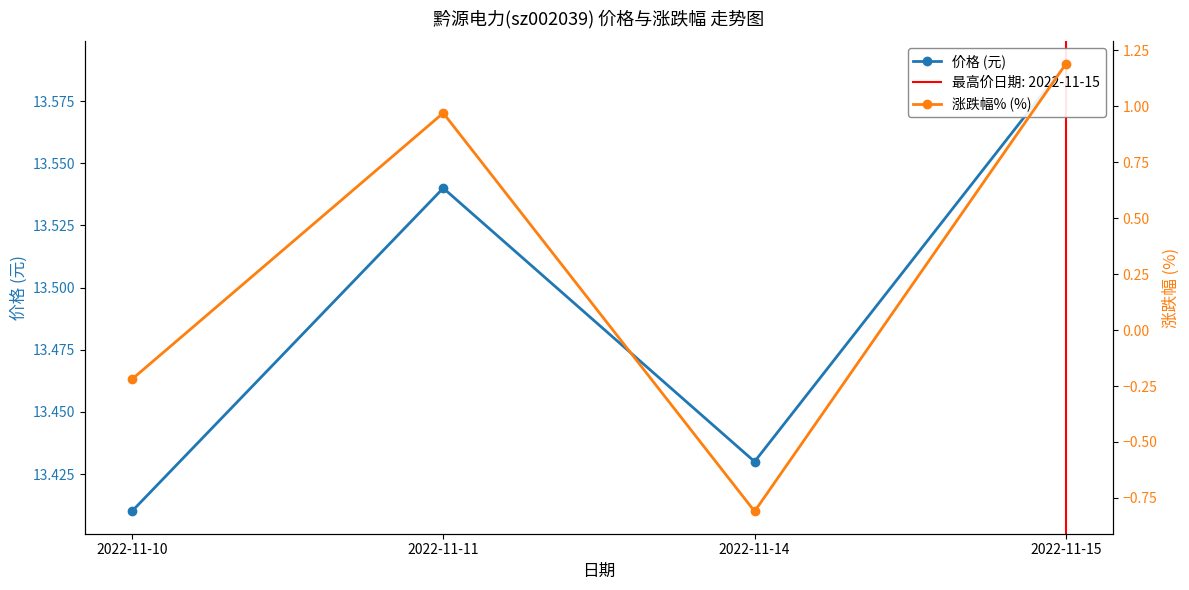

At which label is 涨跌幅% (%) closest to 0?

2022-11-10